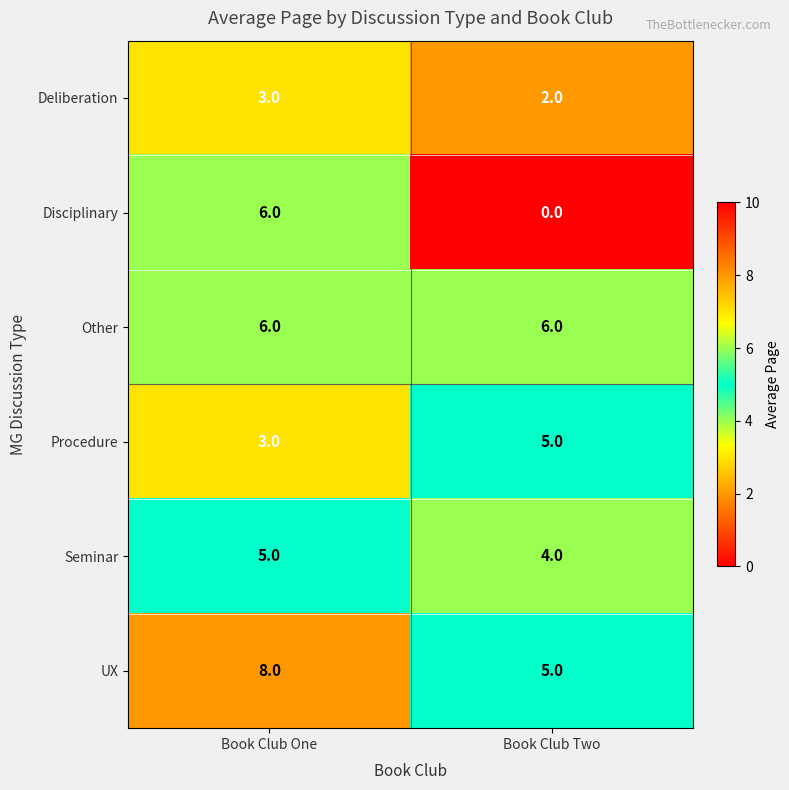

What is the maximum value shown in the chart?

8